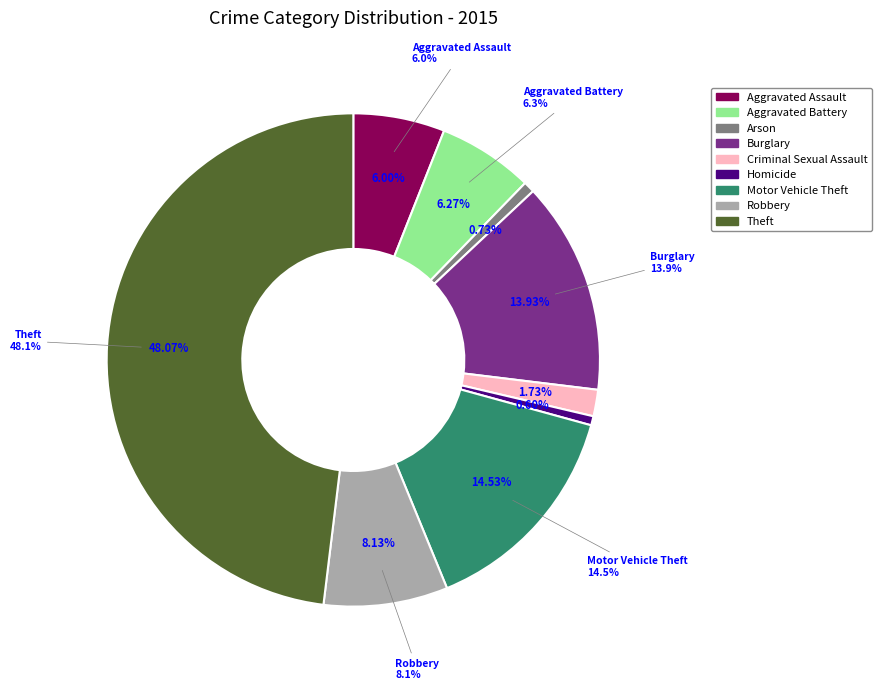

Which category has the biggest portion of the pie?

Theft